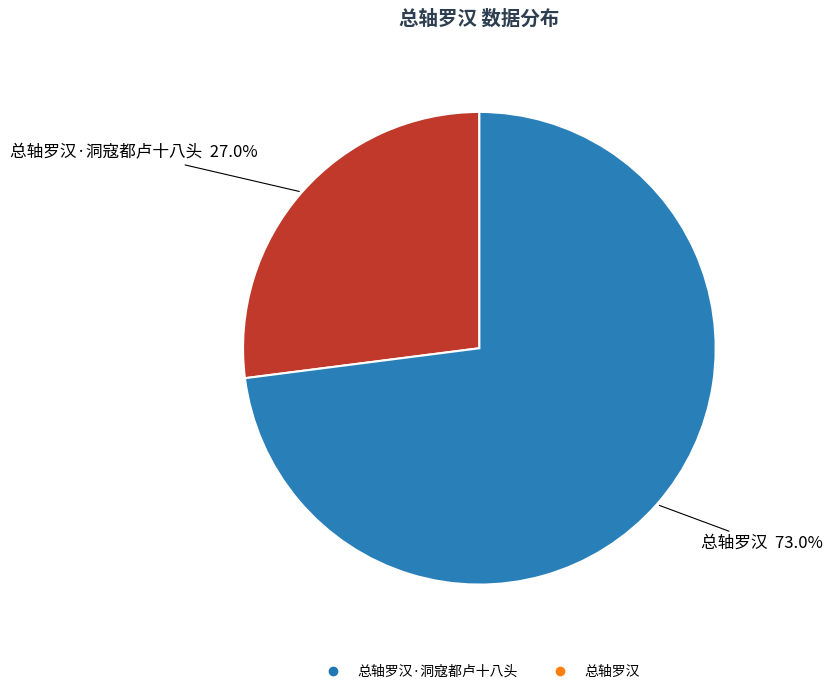

Count the number of slices in the pie.

2